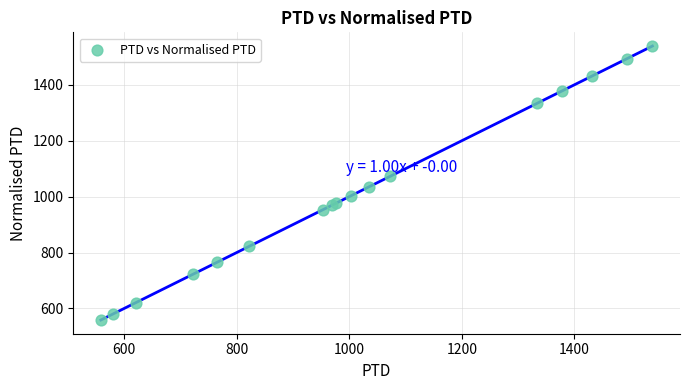

What Y value in the scatter plot is closest to 1048?

1035.3